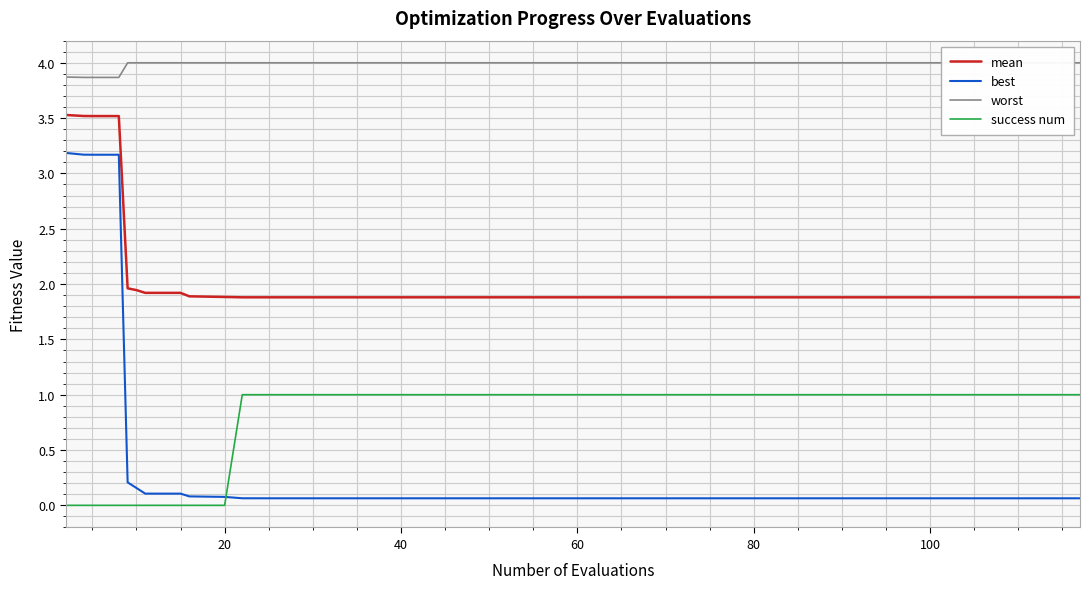

True or false: worst and success num cross at least once.

False